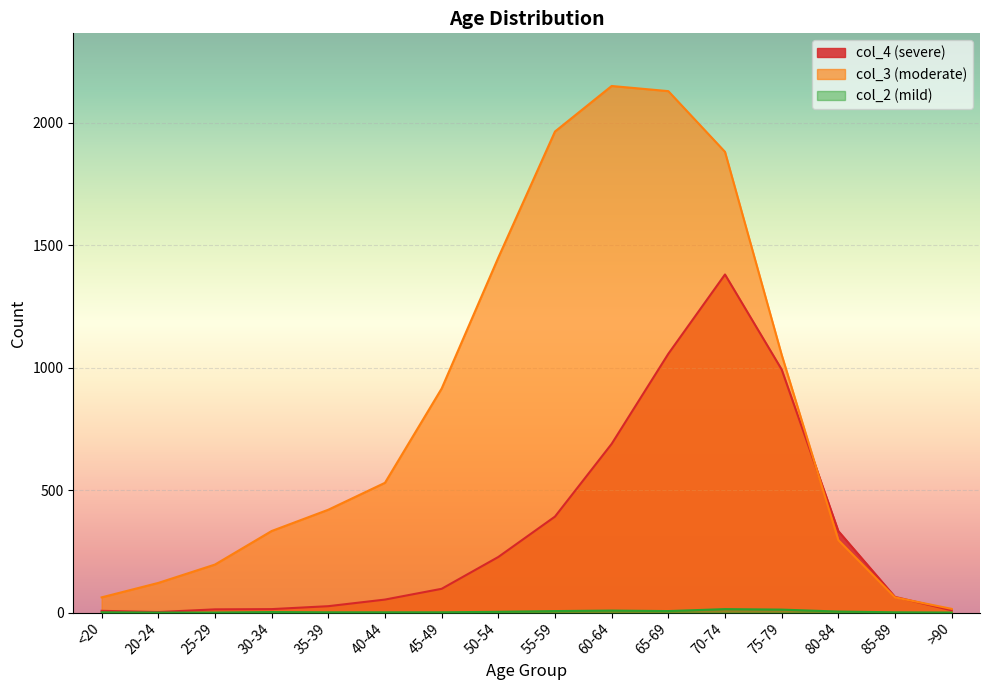

How many lines are shown in the chart?

3